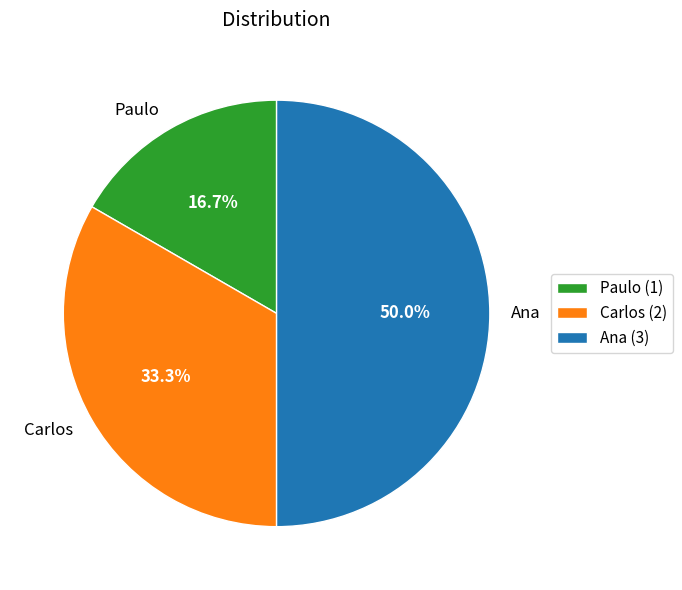

The Ana slice represents 61% of the pie. True or false?

False